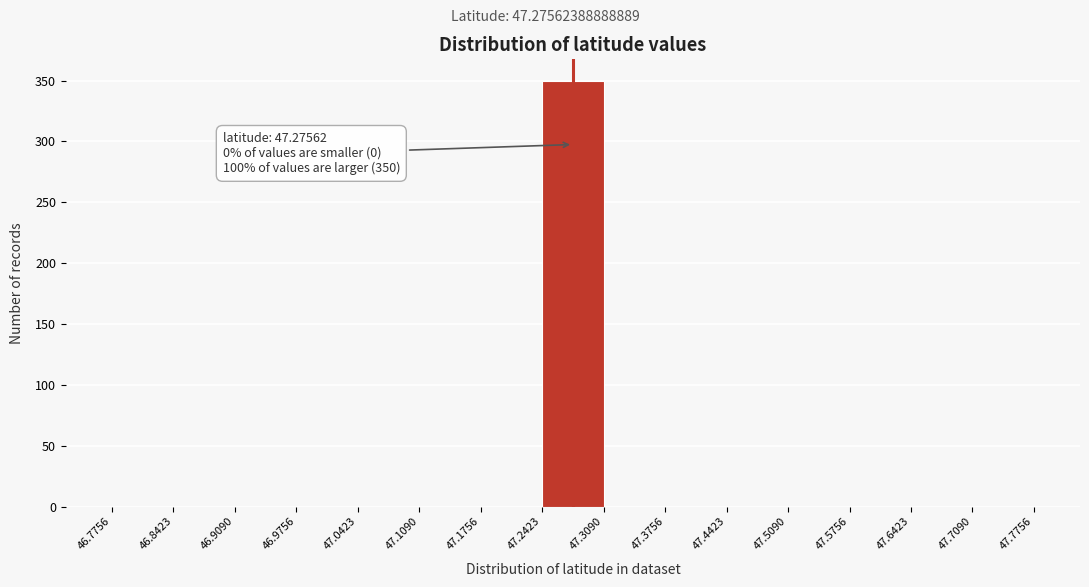

Which range on the x-axis has the tallest bar?

47.2423 to 47.3090